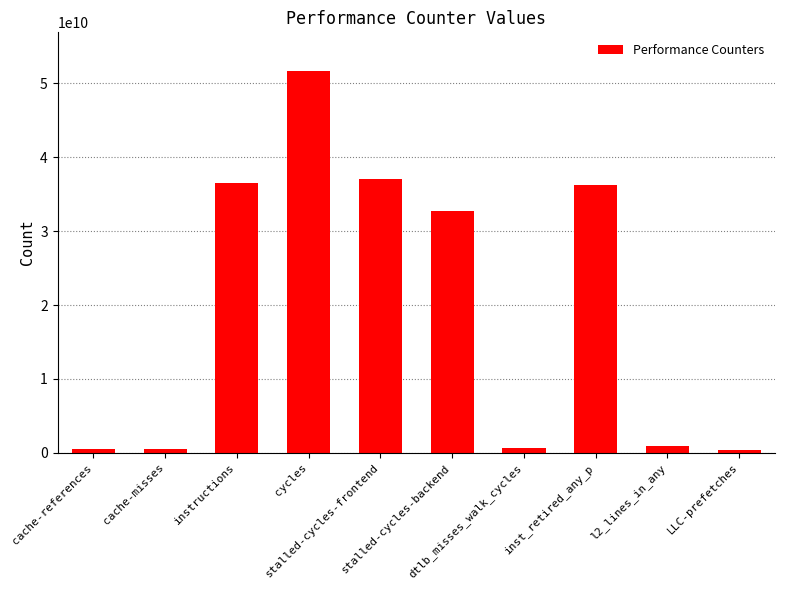

What is the average value?

19712653573